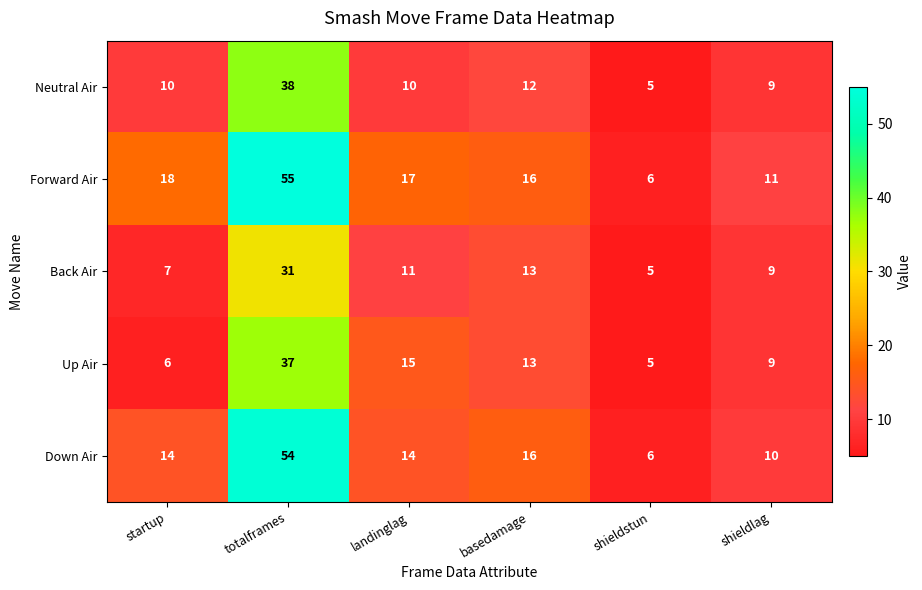

What is the spread (max minus min) of values at shieldlag?

2